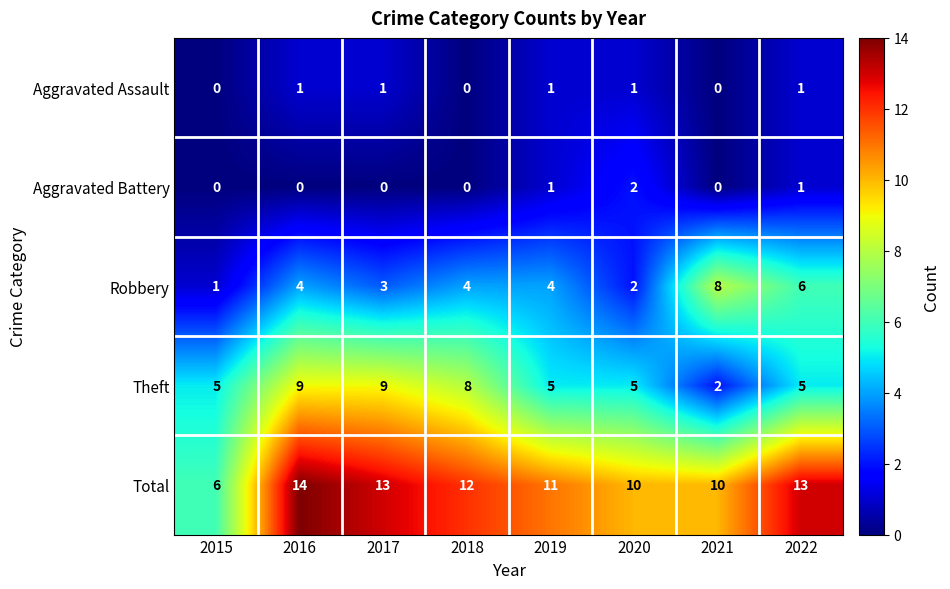

What is the difference between the maximum and minimum values in the Theft series?

7